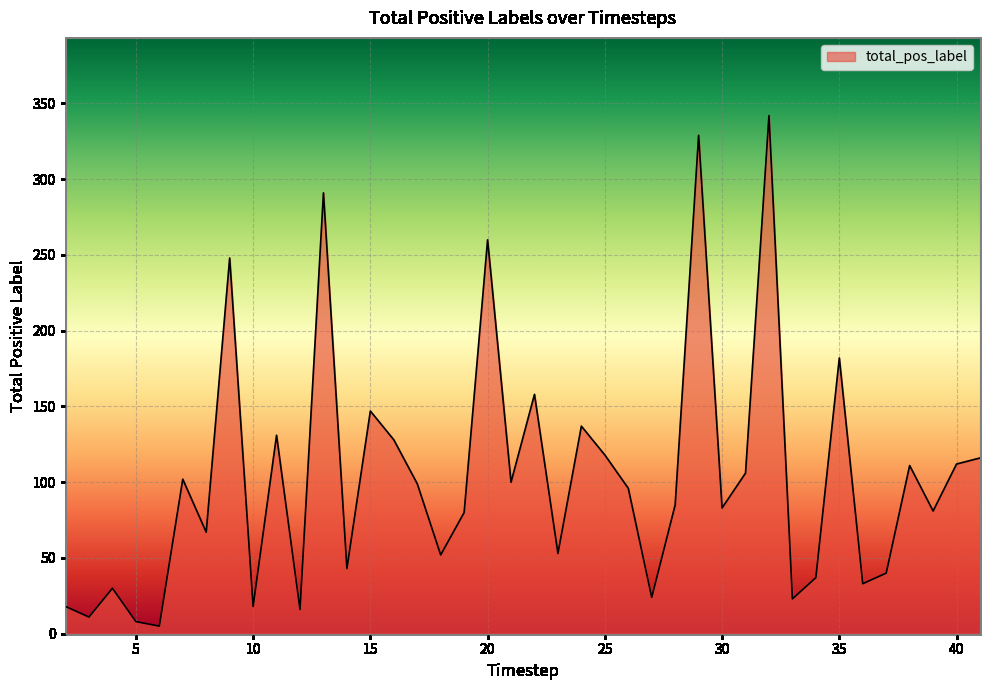

What is the maximum value shown in the chart?

342